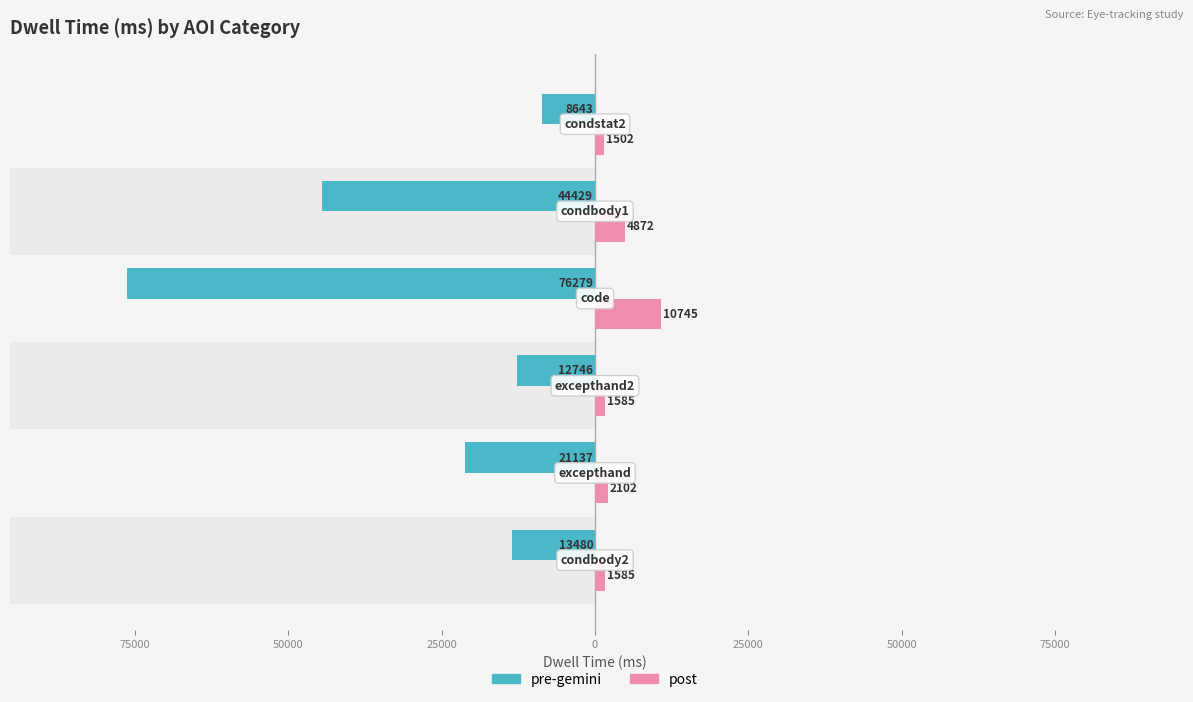

How many bars are there in each group?

2